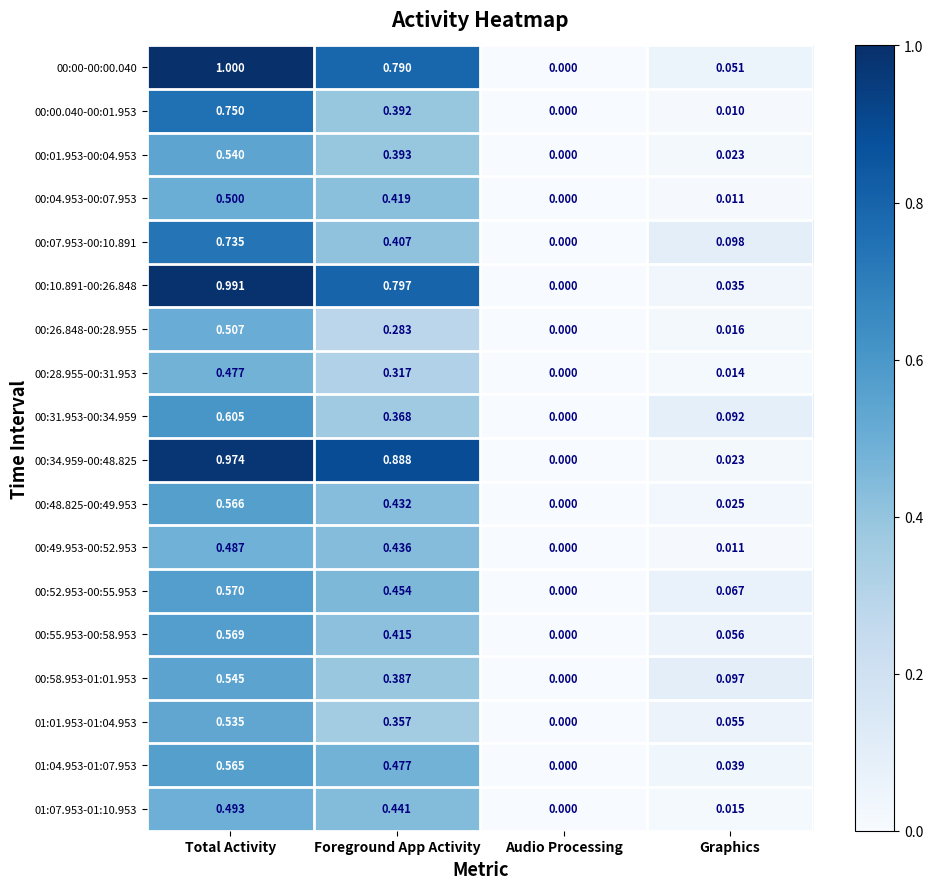

Rank the categories by 00:00.040-00:01.953 value from highest to lowest.

Total Activity, Foreground App Activity, Graphics, Audio Processing